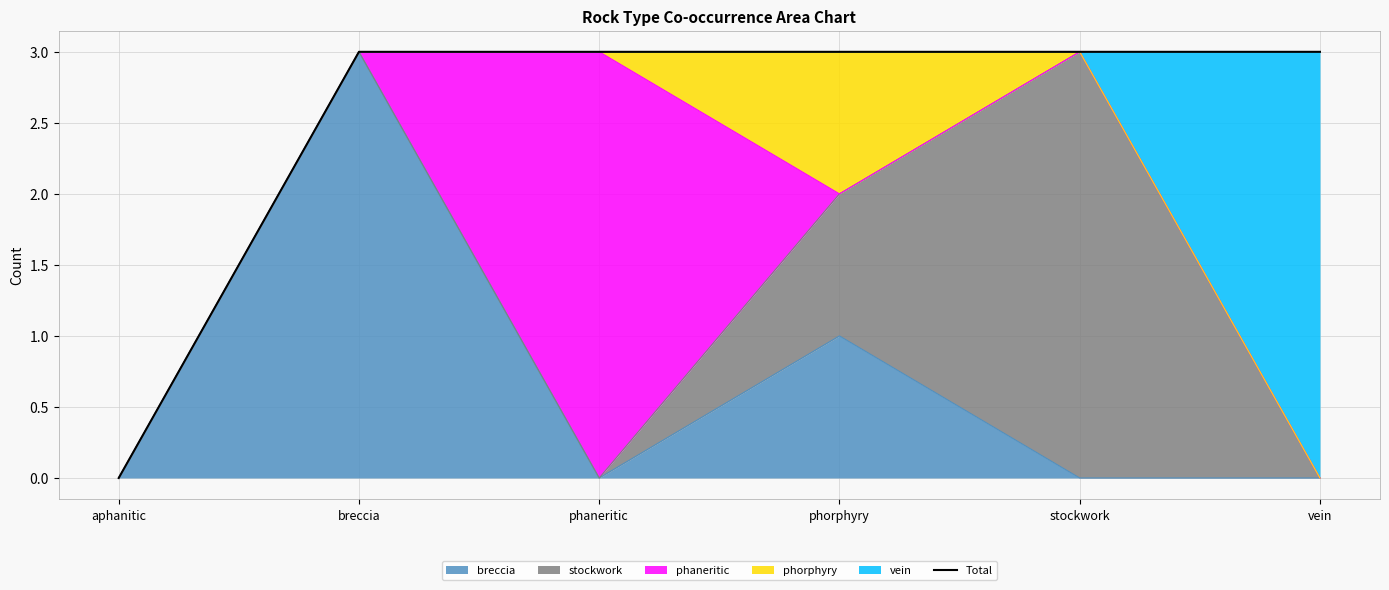

Does the chart have visible grid lines?

Yes